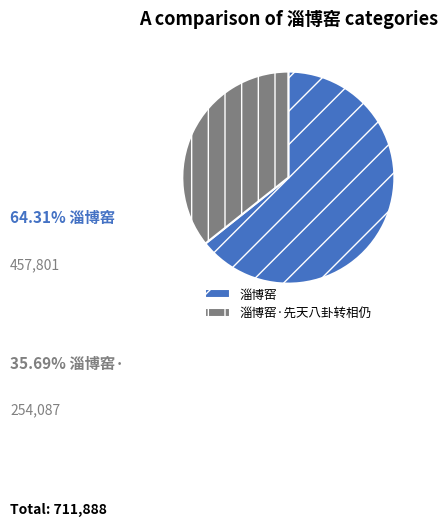

Rank the categories by value from highest to lowest.

淄博窑, 淄博窑·先天八卦转相仍